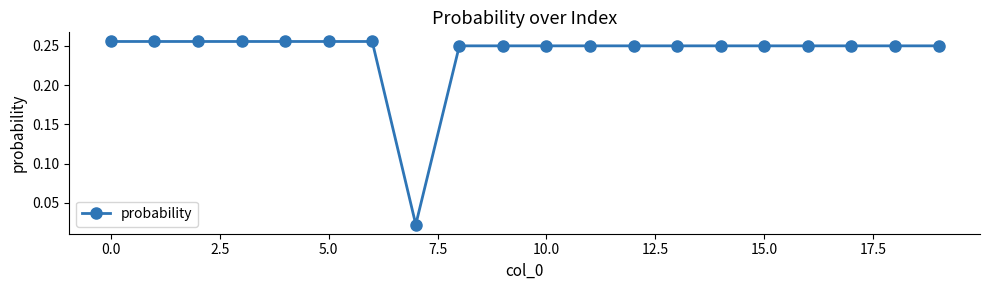

What is the sum of all values?

4.8